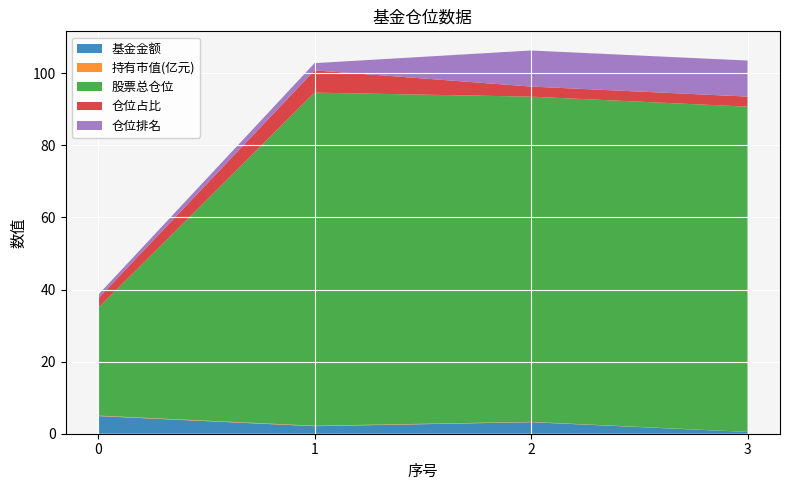

Reading left to right, transcribe all the data shown in this chart.

基金金额: 0=4.9	1=2.1	2=3.2	3=0.5
持有市值(亿元): 0=0.1	1=0.1	2=0.1	3=0.0
股票总仓位: 0=29.8	1=92.4	2=90.2	3=90.2
仓位占比: 0=2.6	1=6.2	2=2.8	3=2.8
仓位排名: 0=1.0	1=2.0	2=10.0	3=10.0